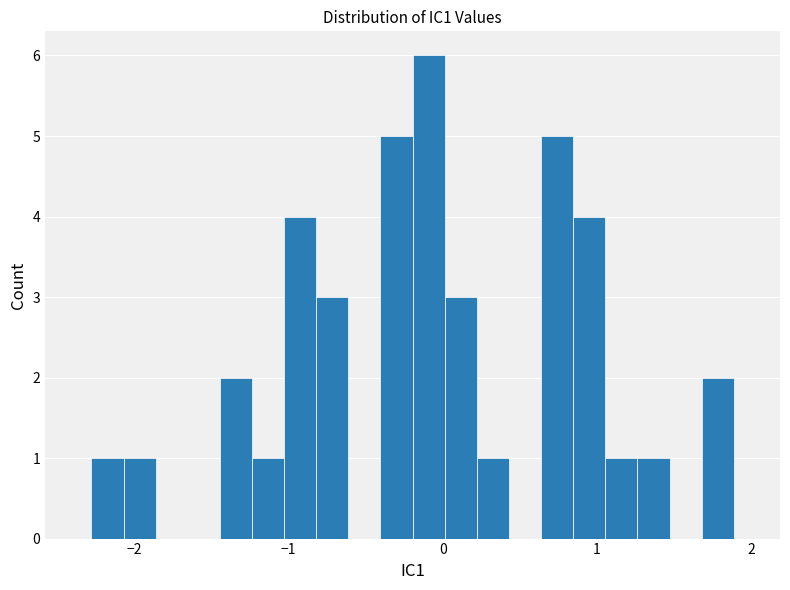

Read against the x-axis, roughly where is the centre of the tallest bar?

-0.1